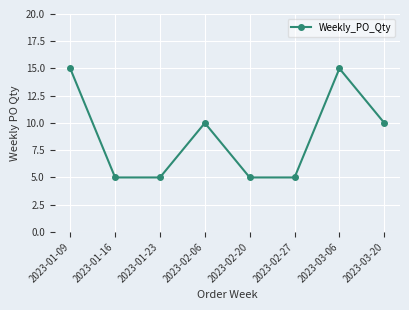

What is the average value?

9